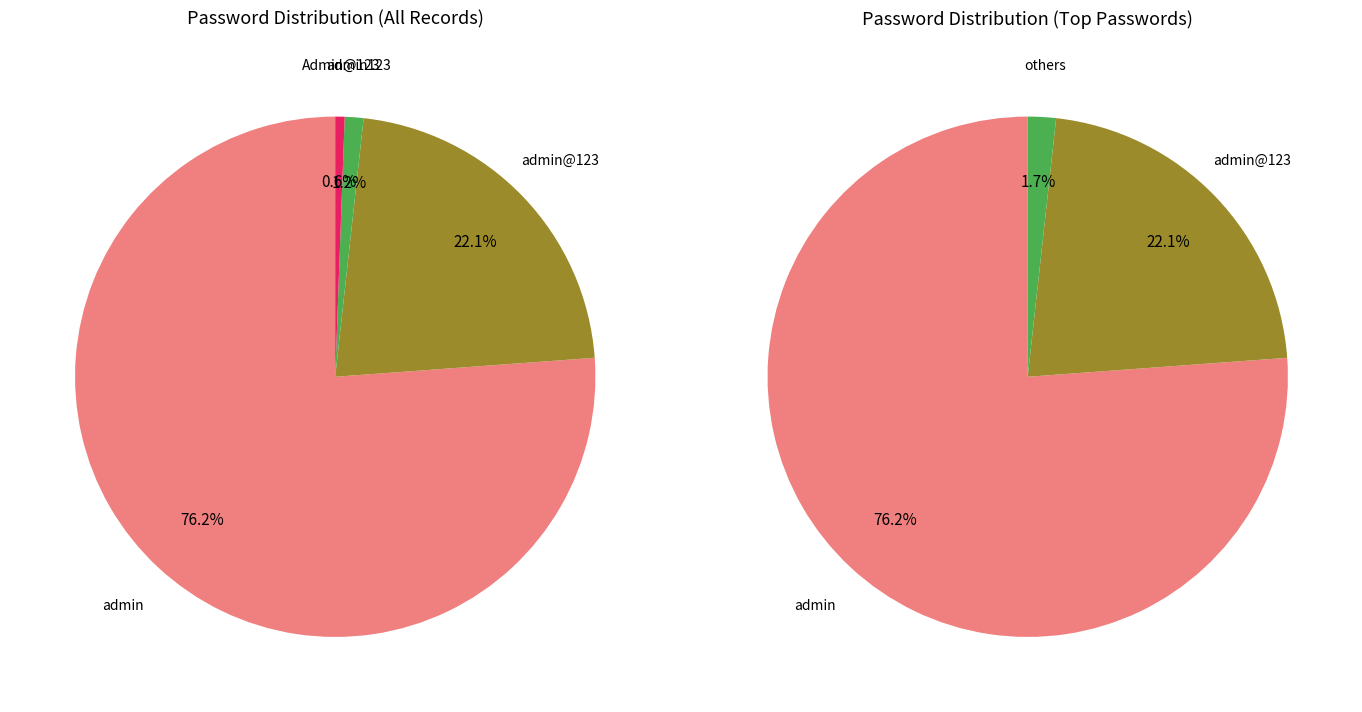

Which slice is the largest?

admin